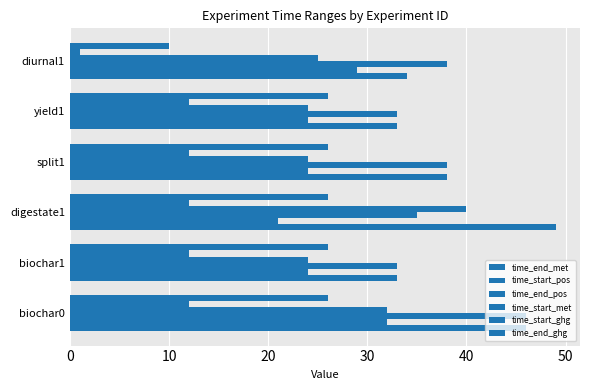

Count the number of data series in this chart.

6